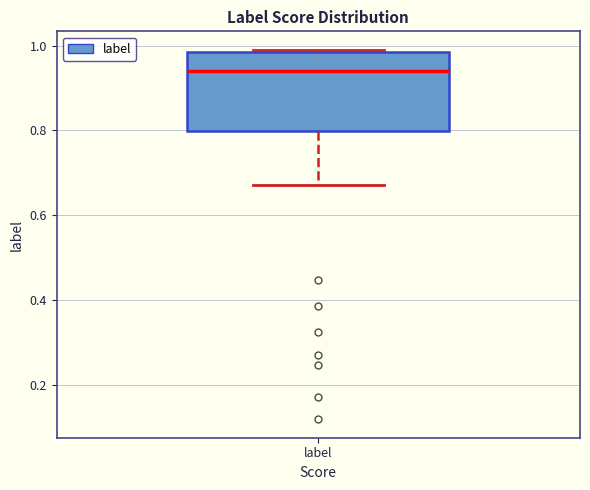

Read this box plot against the y-axis: the position of the median line, the range covered by the box, and the ends of both whiskers. The values are not printed on the chart, so give them approximately, as read against the axis.

median 0.94, box 0.80 to 0.98, whiskers 0.68 to 0.98 (just above the box's upper edge)